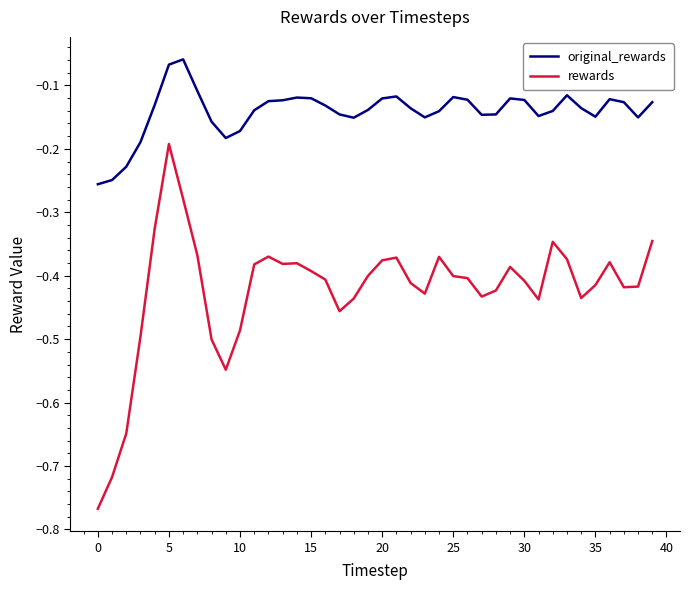

Which series has the largest range (max minus min)?

rewards